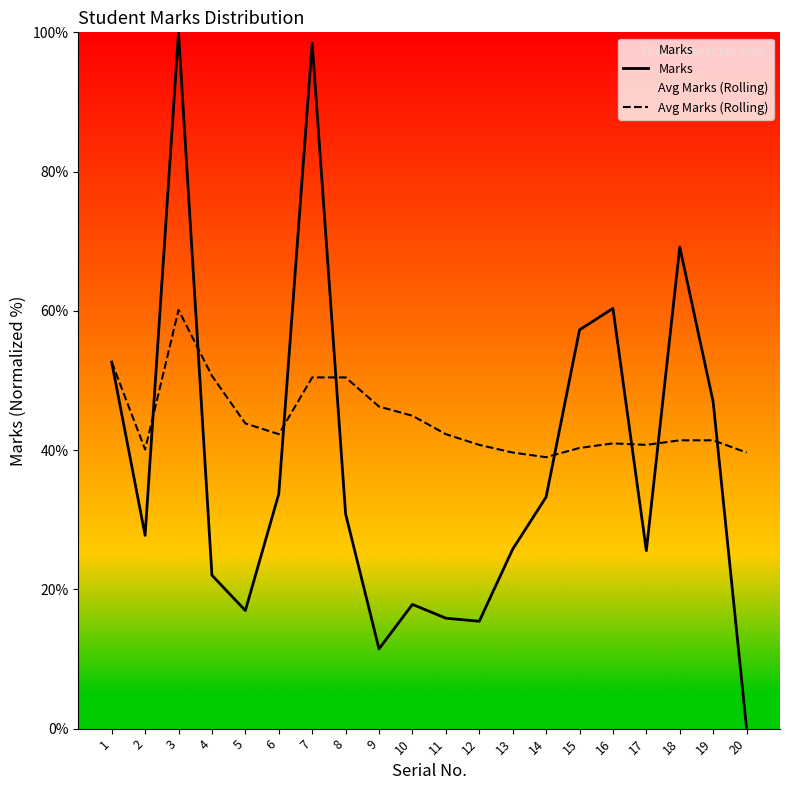

What is the difference between the maximum and minimum values in the Marks series?

100.0